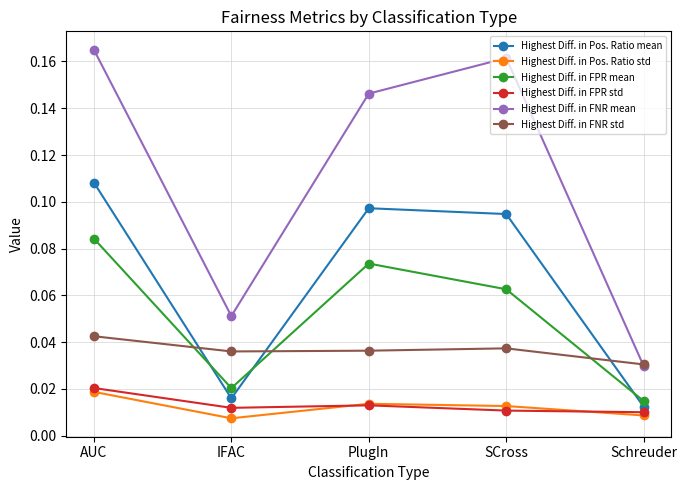

What is the label of the 2nd point from the left?

IFAC